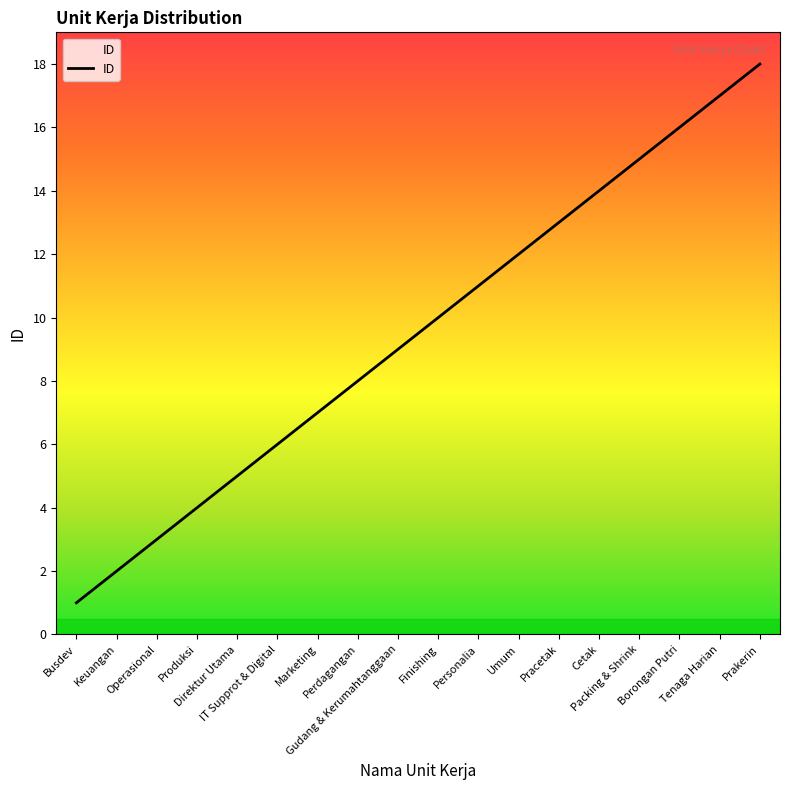

True or false: the data has more than 2 interior local peaks.

False